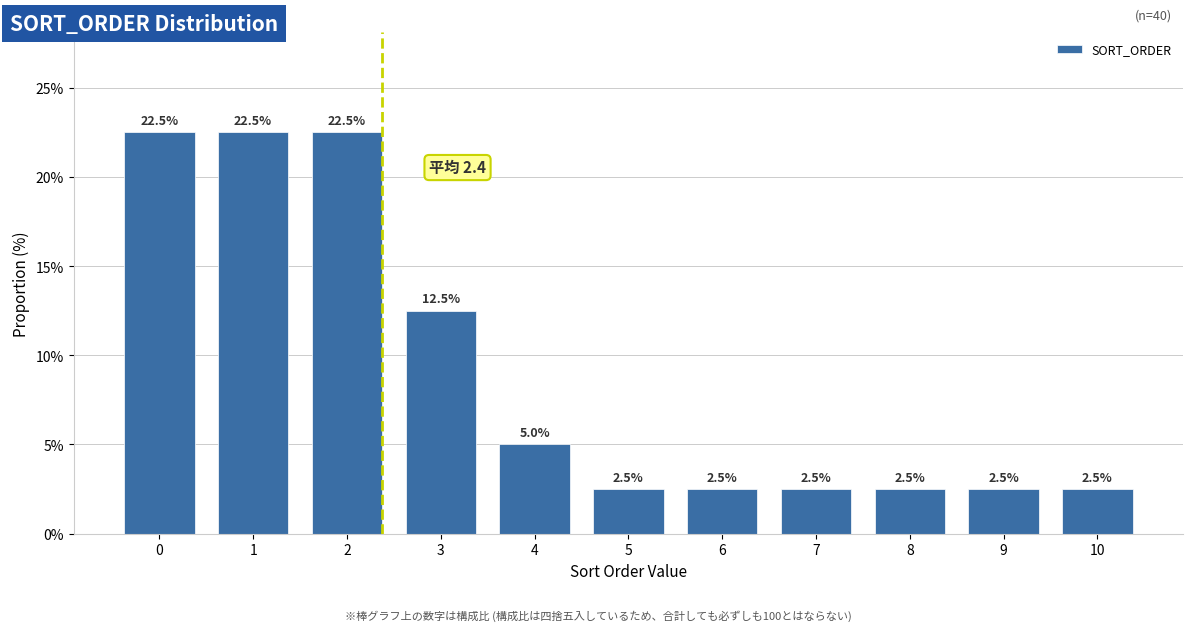

Reading left to right, list all the values displayed in this chart.

0=22.5	1=22.5	2=22.5	3=12.5	4=5.0	5=2.5	6=2.5	7=2.5	8=2.5	9=2.5	10=2.5